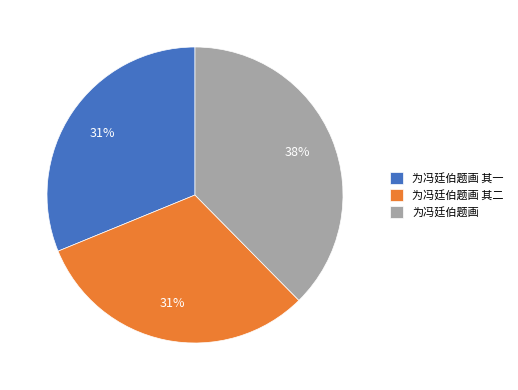

Count the number of slices in the pie.

3